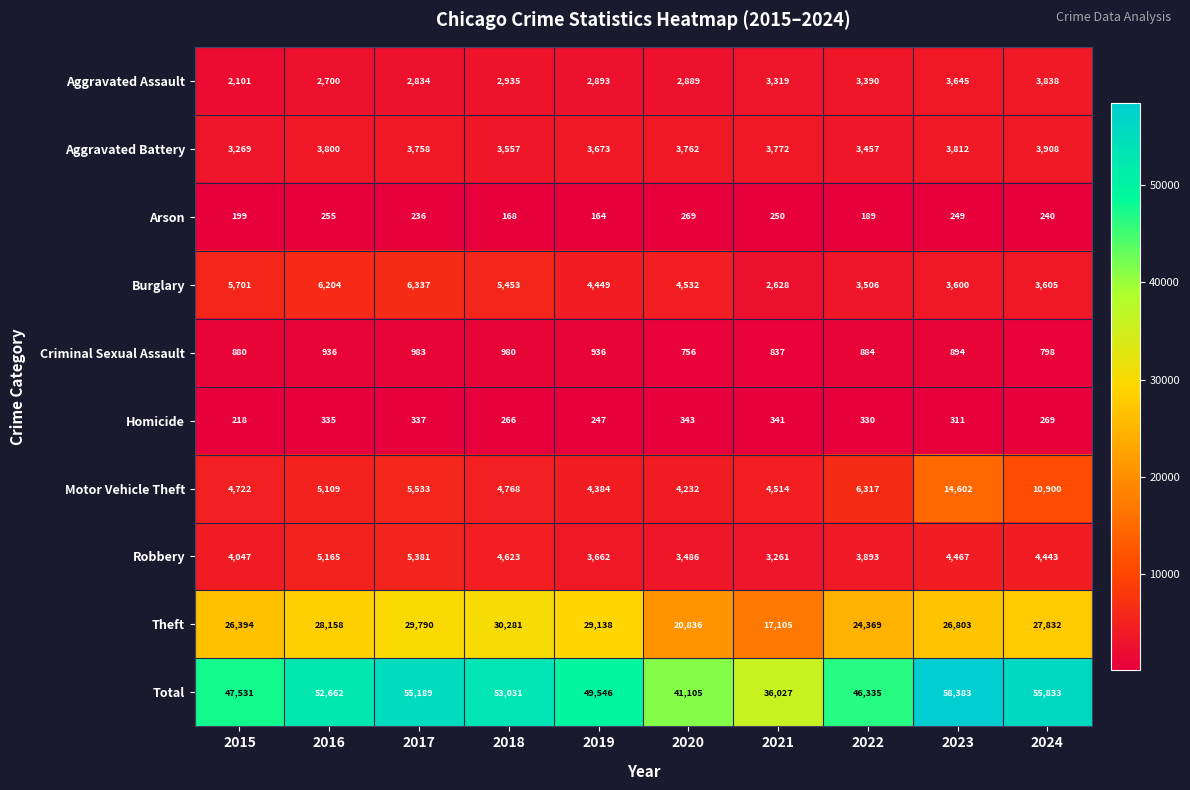

Rank the series at 2018 from lowest to highest value.

Arson, Homicide, Criminal Sexual Assault, Aggravated Assault, Aggravated Battery, Robbery, Motor Vehicle Theft, Burglary, Theft, Total